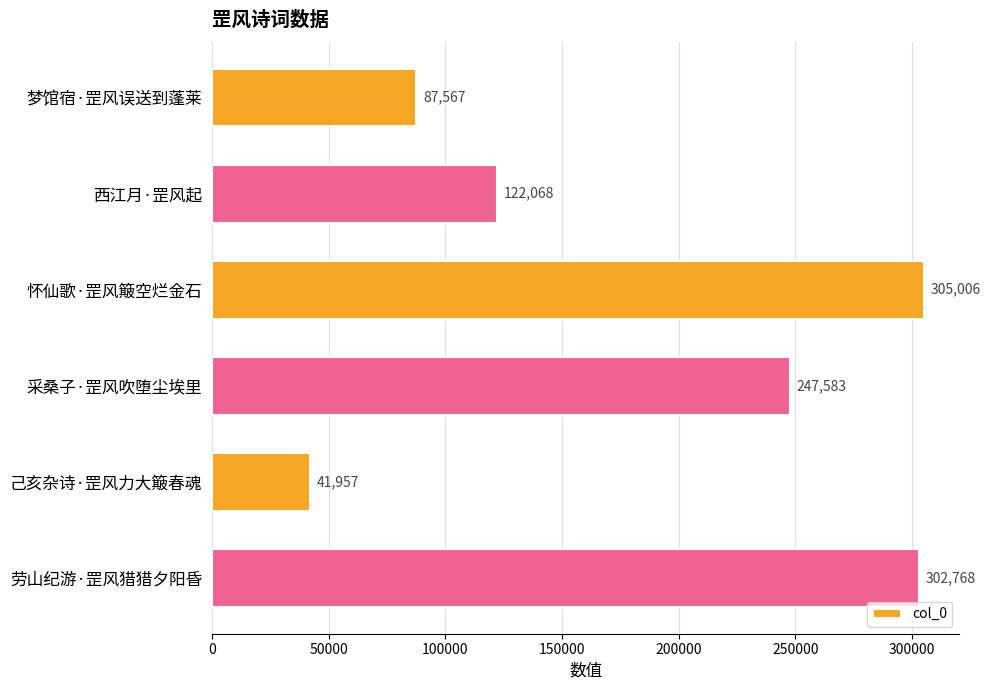

The value at 怀仙歌·罡风簸空烂金石 is 305006. True or false?

True